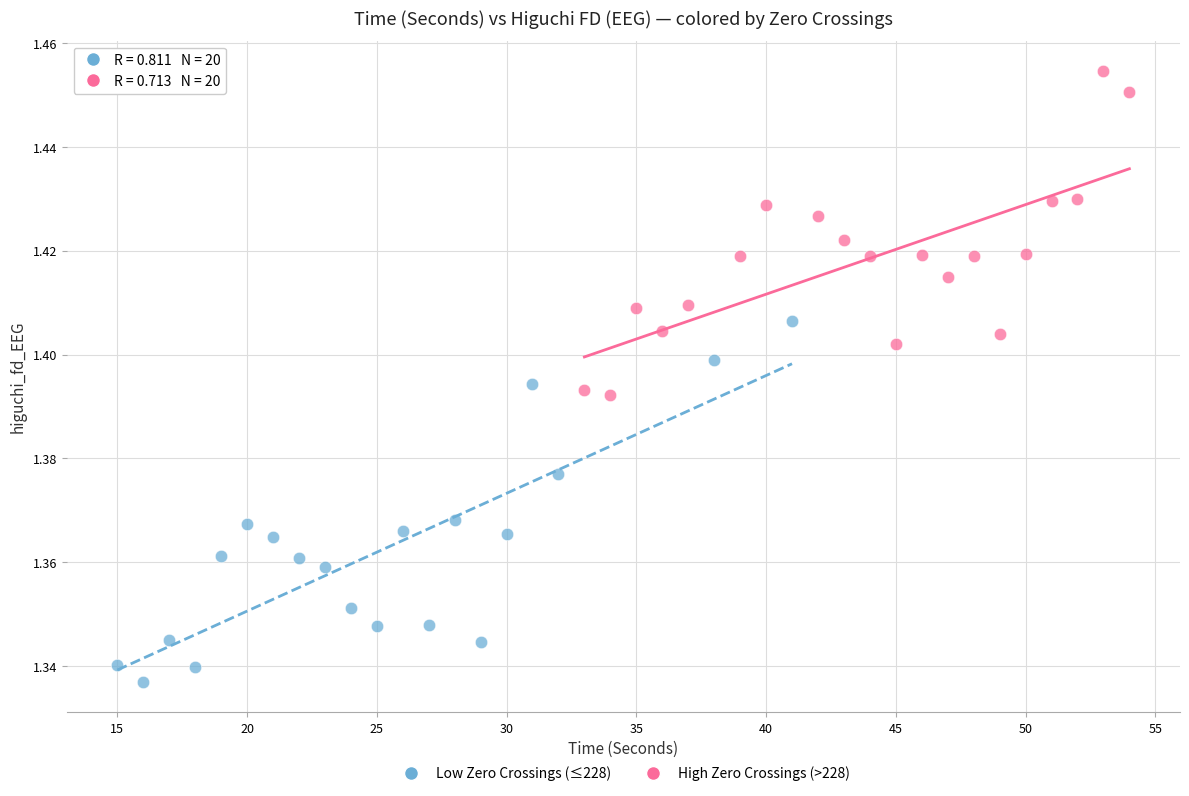

Which series has the largest Y range (max minus min)?

Low Zero Crossings (≤228)